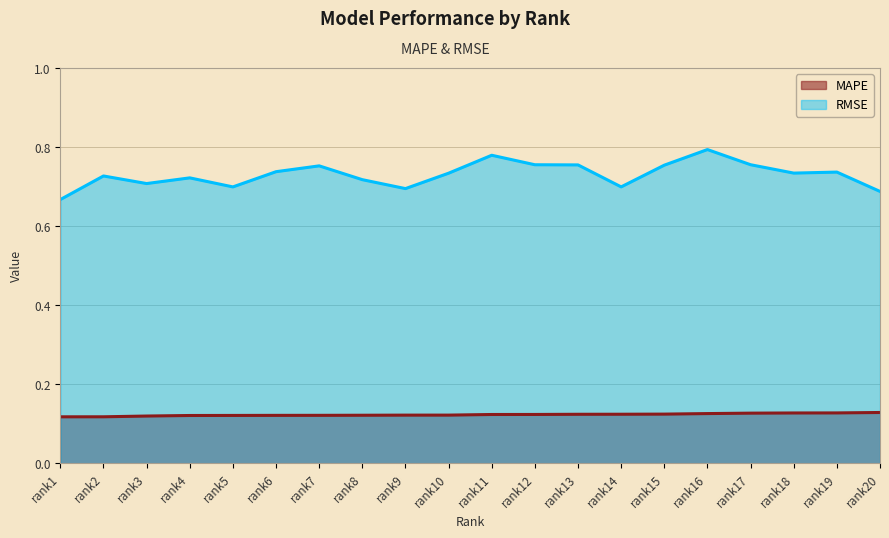

What are all the series names shown in the legend?

MAPE, RMSE